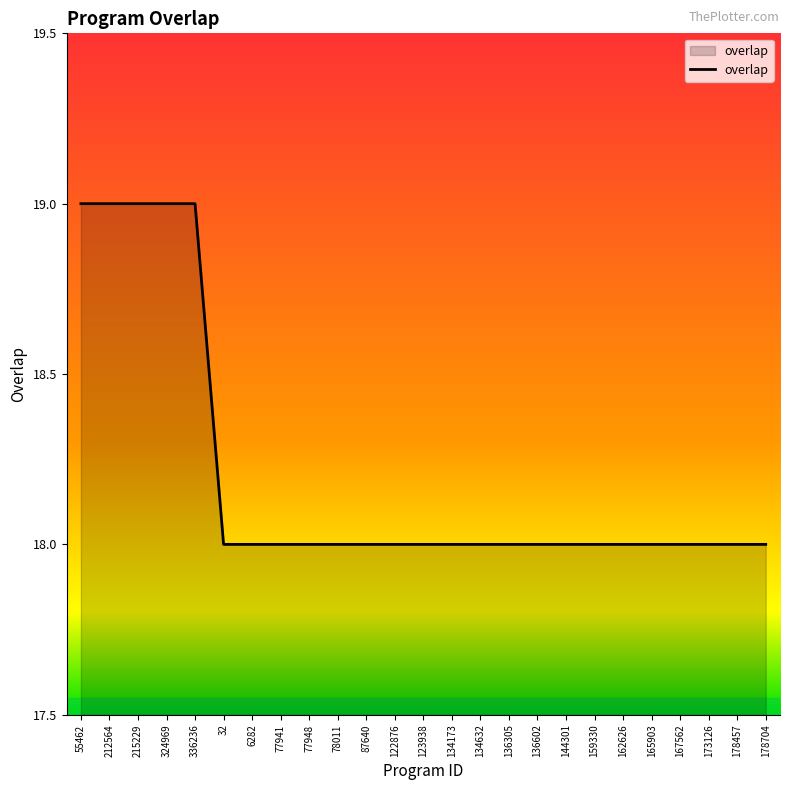

Approximately how many times larger is the value at 324969 compared to 78011?

1.1